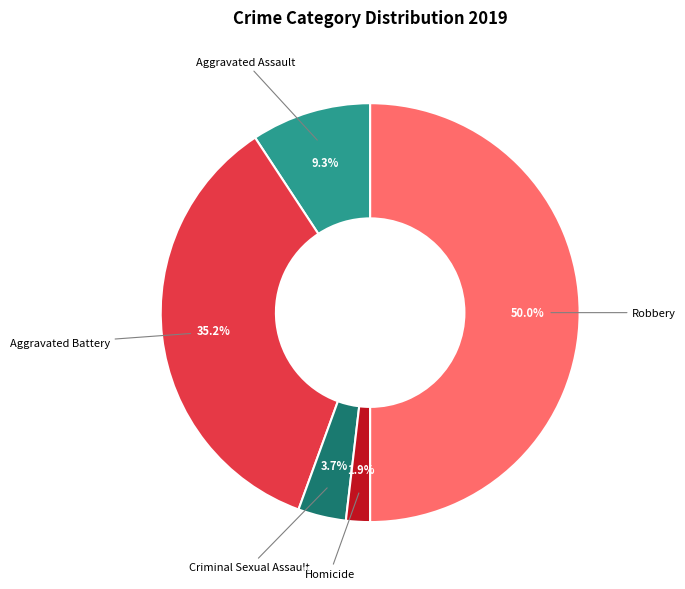

The Robbery slice represents 50% of the pie. True or false?

True